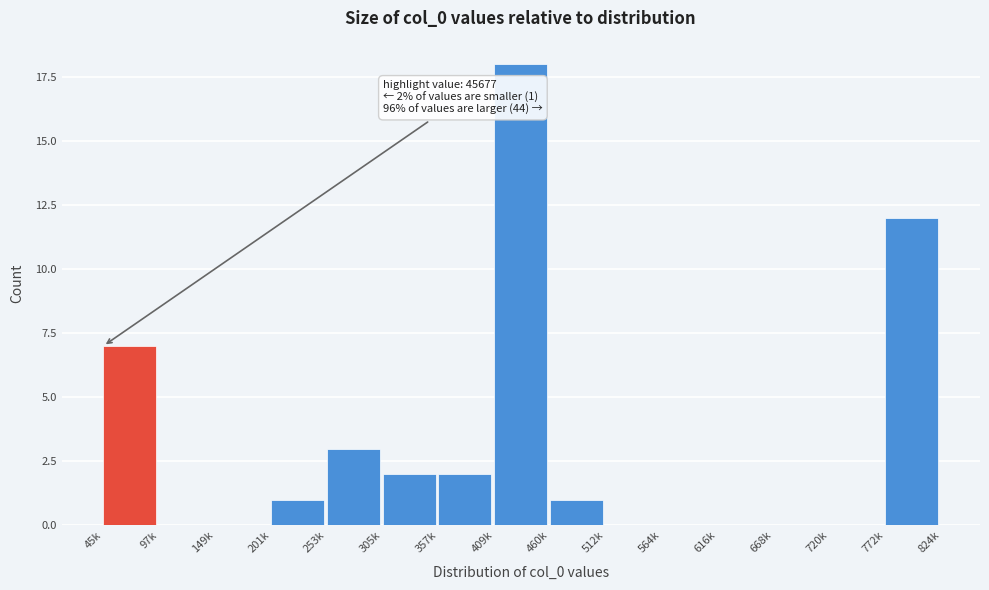

Reading left to right, transcribe all the data shown in this chart.

45k=7	97k=0	149k=0	201k=1	253k=3	305k=2	357k=2	409k=18	460k=1	512k=0	564k=0	616k=0	668k=0	720k=0	772k=12